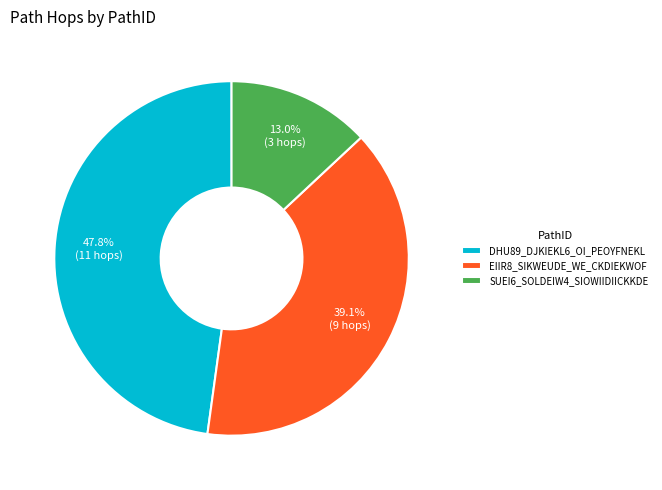

Does DHU89_DJKIEKL6_OI_PEOYFNEKL represent more than half of the total?

No